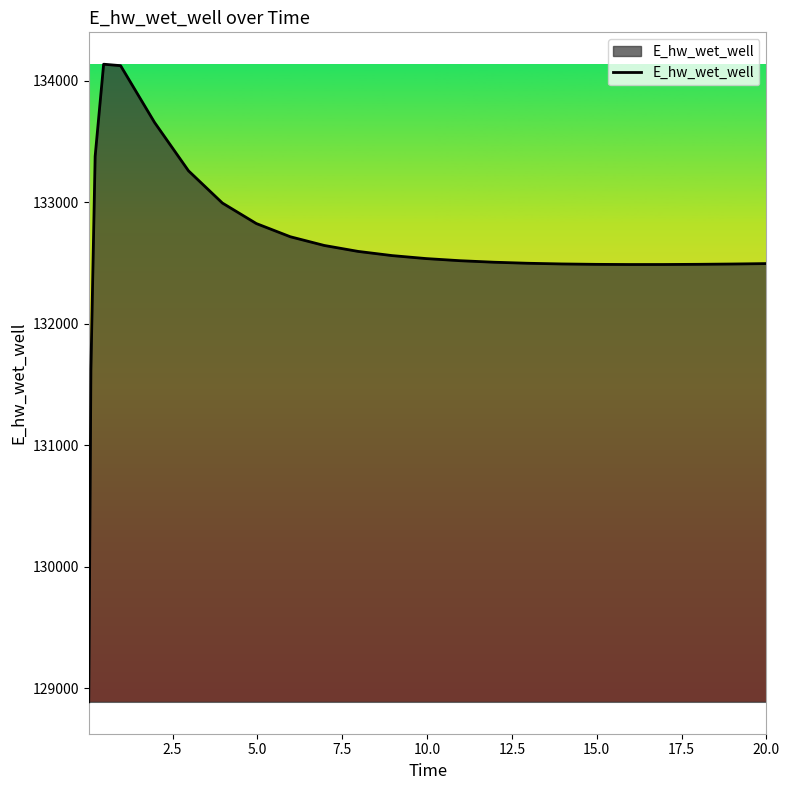

What is the greatest value displayed?

134135.7